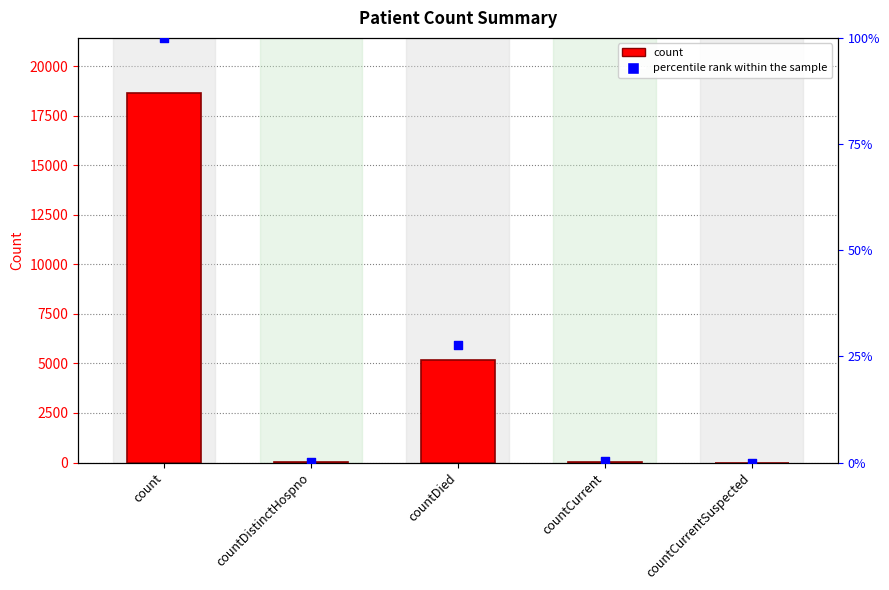

At how many categories does at least one series exceed 7278?

1